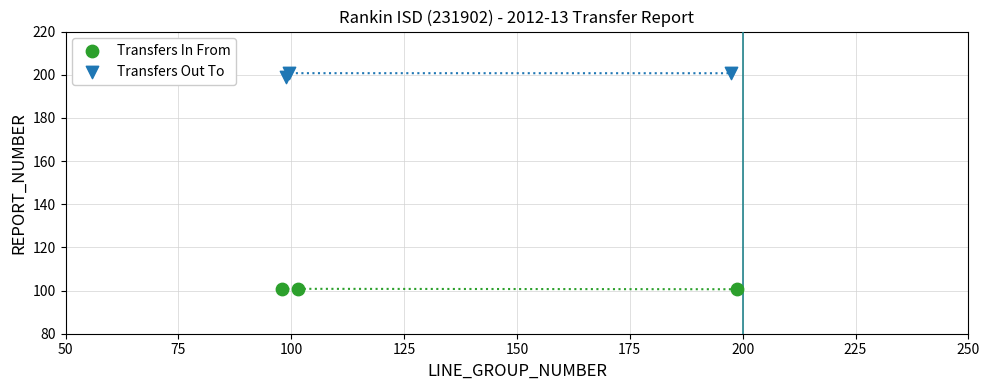

Which series contains the lowest Y value?

Transfers In From